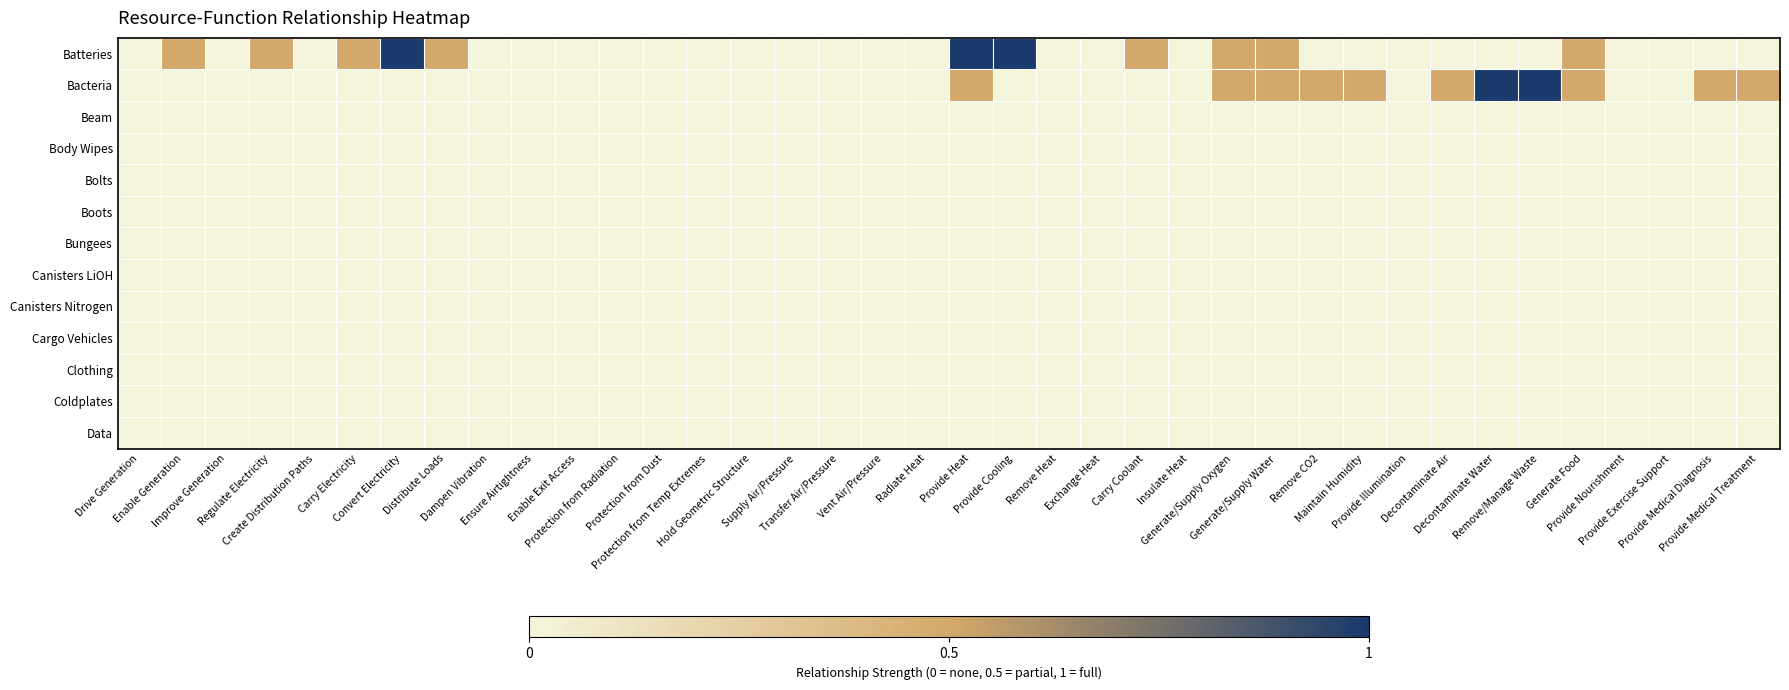

Which series has the largest total across all categories?

Batteries